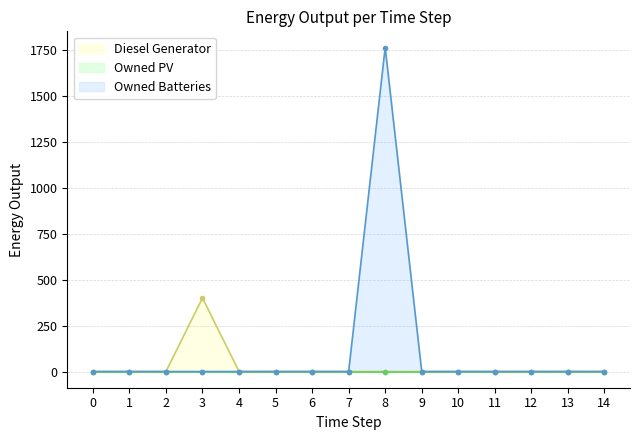

Which category has the highest value in the Owned Batteries series?

8